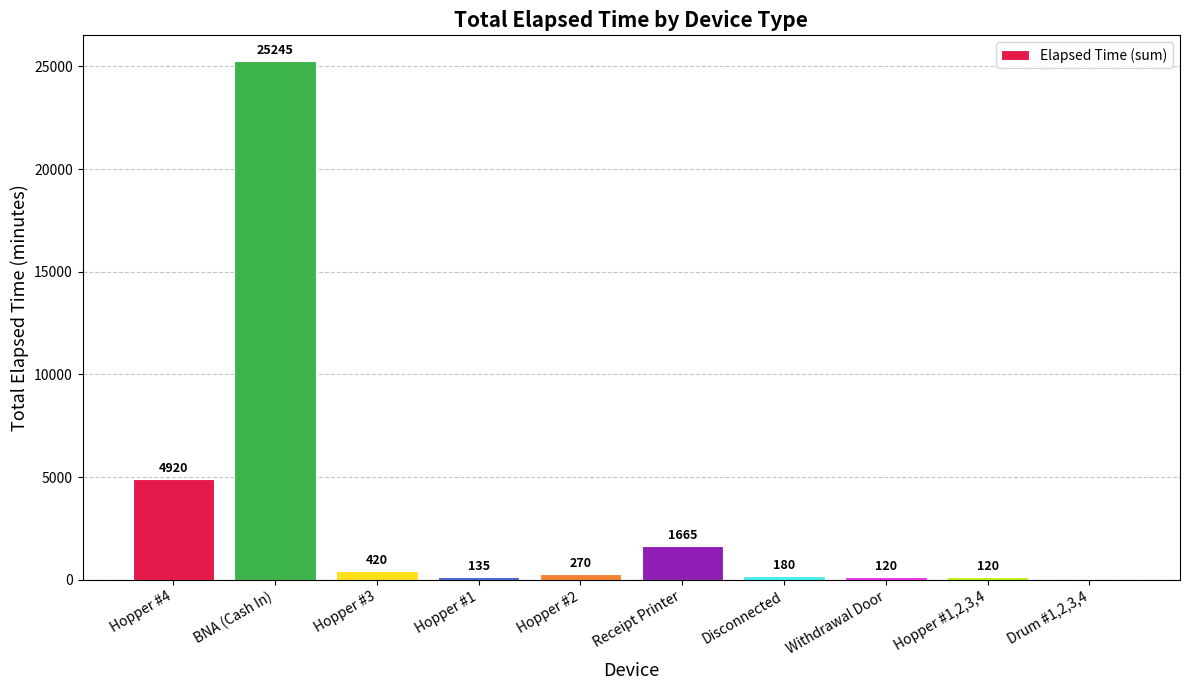

What is the maximum value shown in the chart?

25245